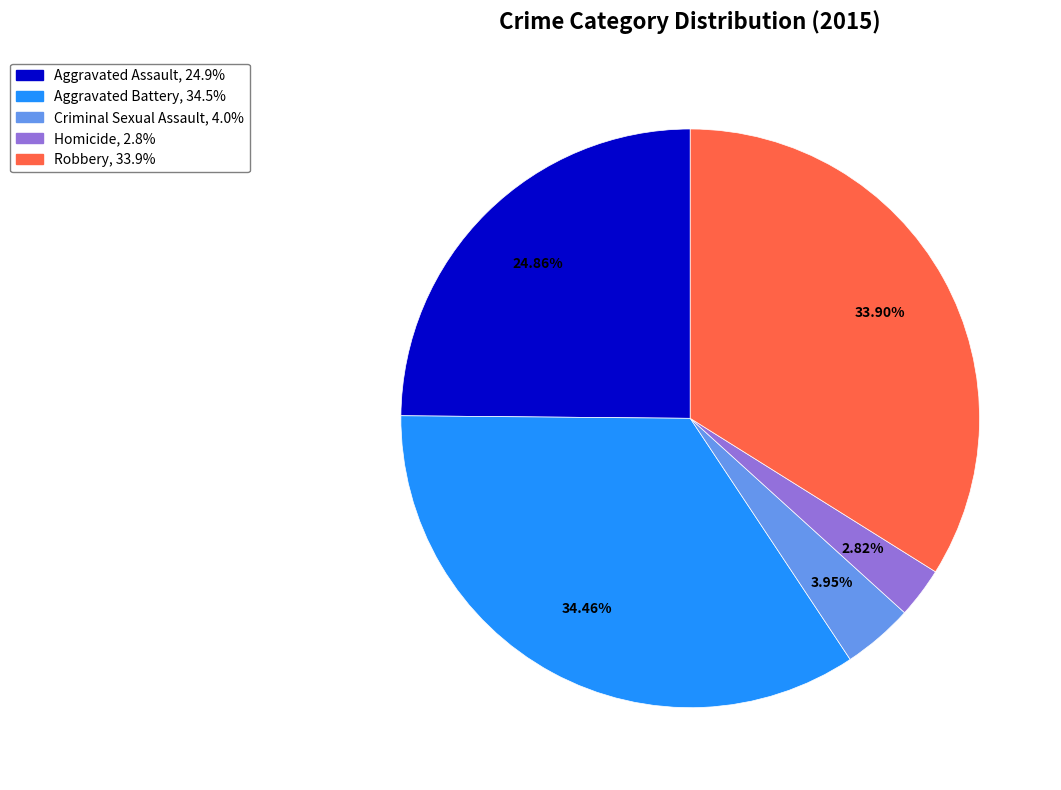

What is the smallest slice in the pie chart?

Homicide